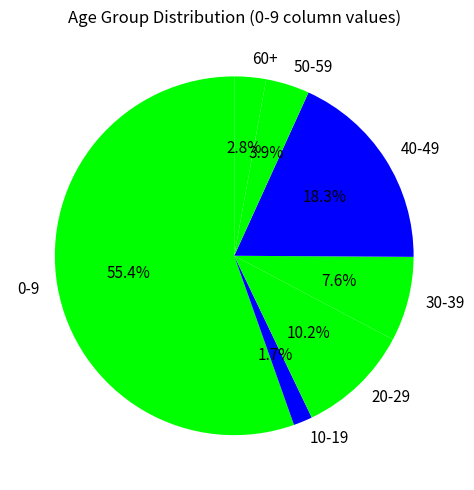

Count the number of slices in the pie.

7